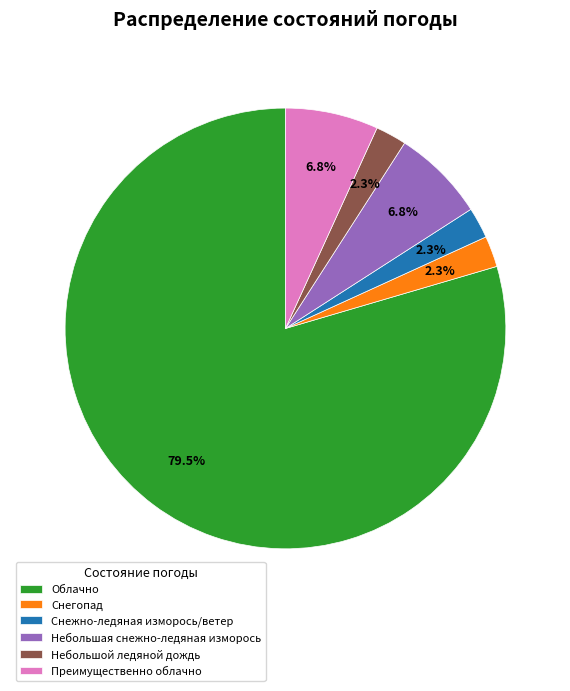

To the nearest percent, what is the average slice percentage?

17%